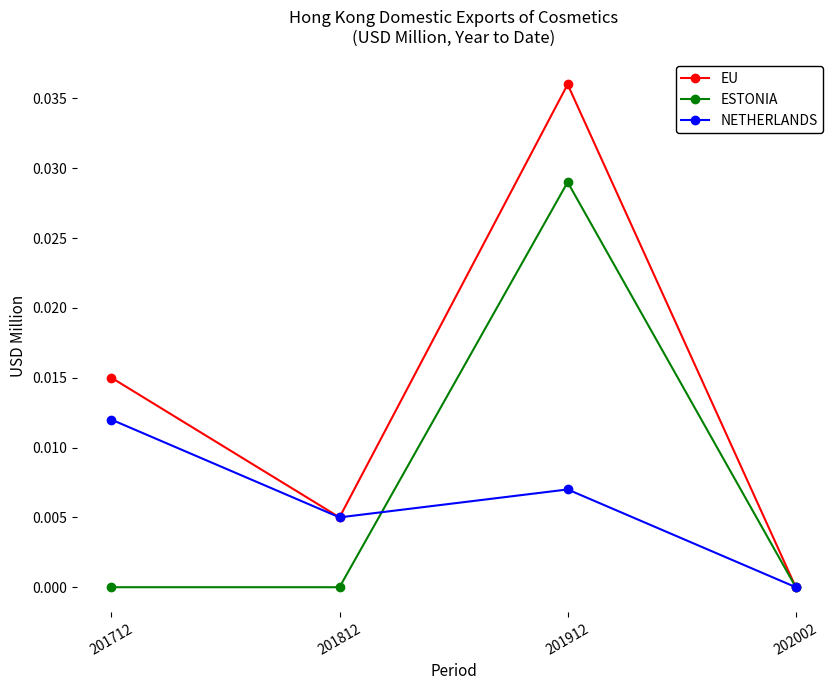

True or false: EU has more than 2 interior local peaks.

False